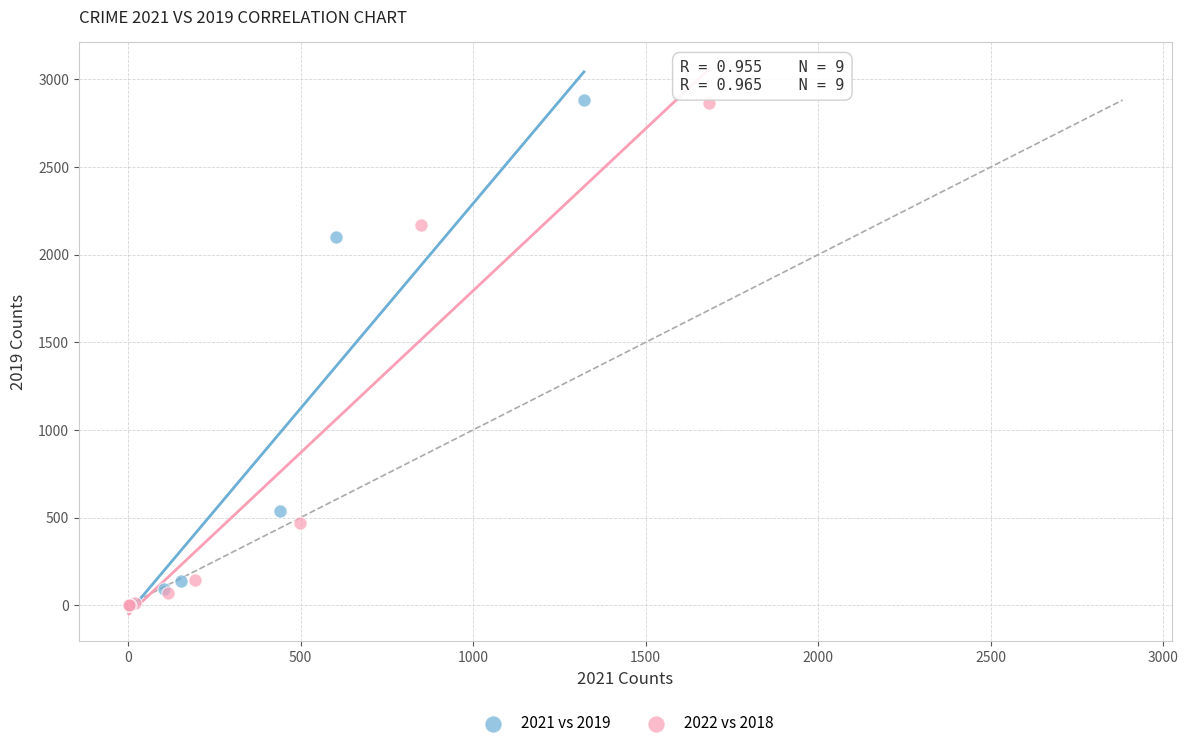

Which series has the largest Y range (max minus min)?

2021 vs 2019